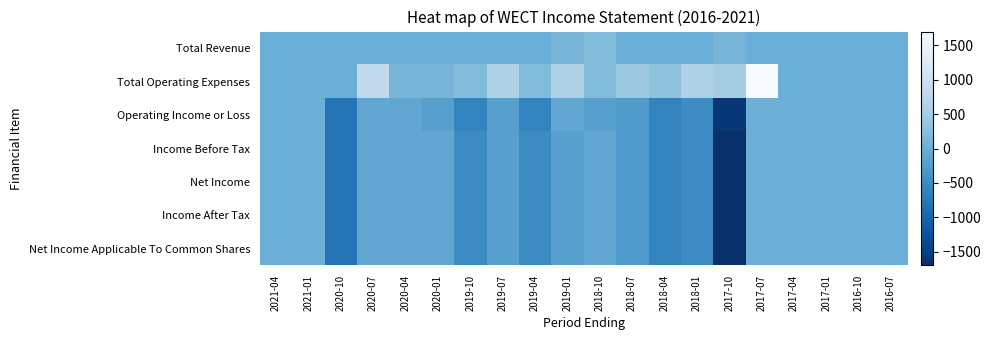

Which series has the widest spread of values?

Total Operating Expenses